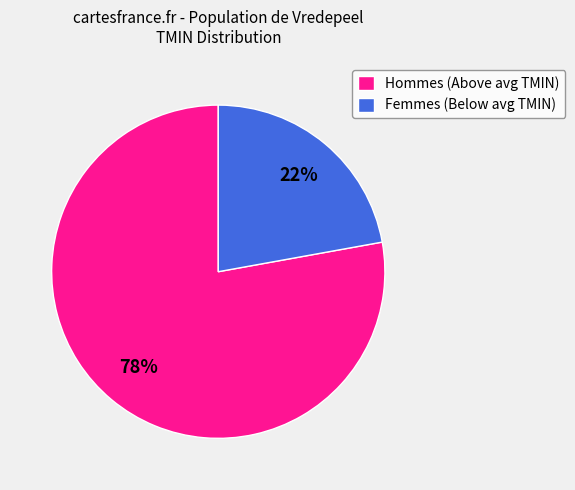

Does any single category account for the majority?

Yes